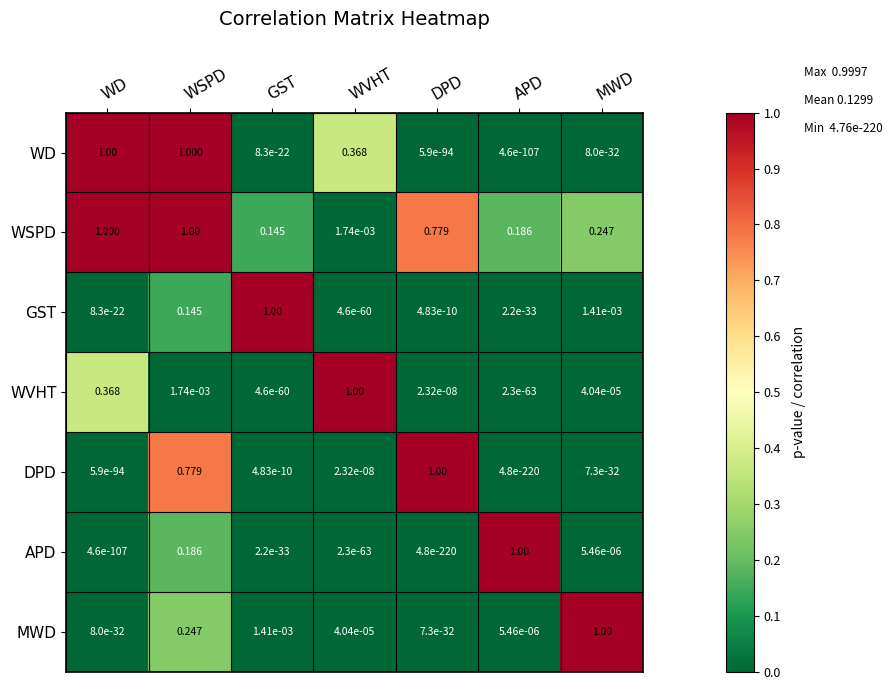

At how many categories does at least one series exceed 0?

7